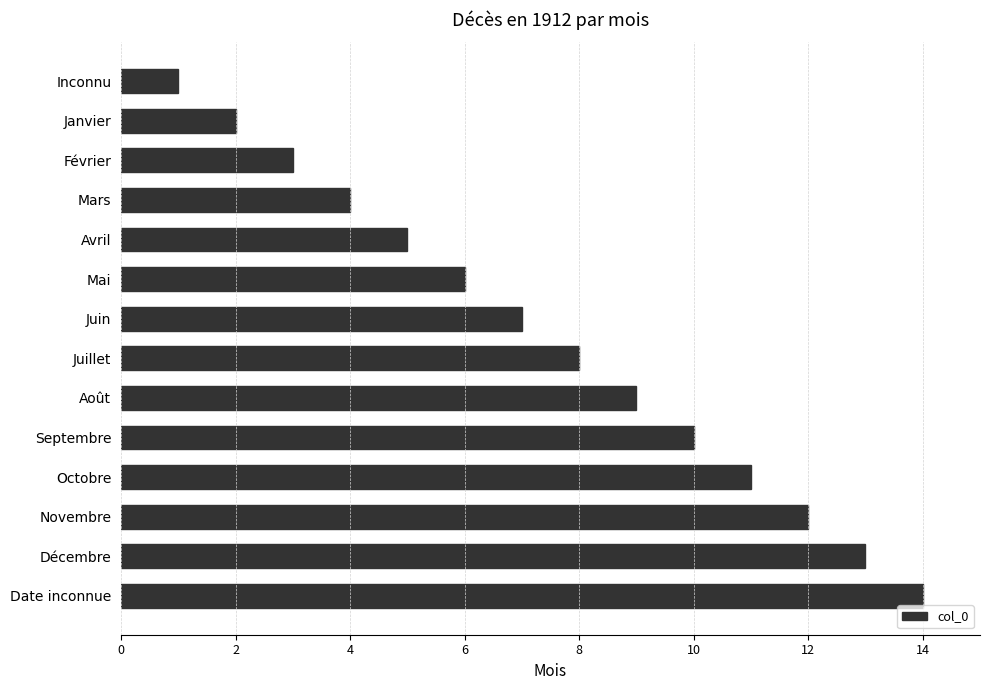

Rank the categories by value from lowest to highest.

Inconnu, Janvier, Février, Mars, Avril, Mai, Juin, Juillet, Août, Septembre, Octobre, Novembre, Décembre, Date inconnue